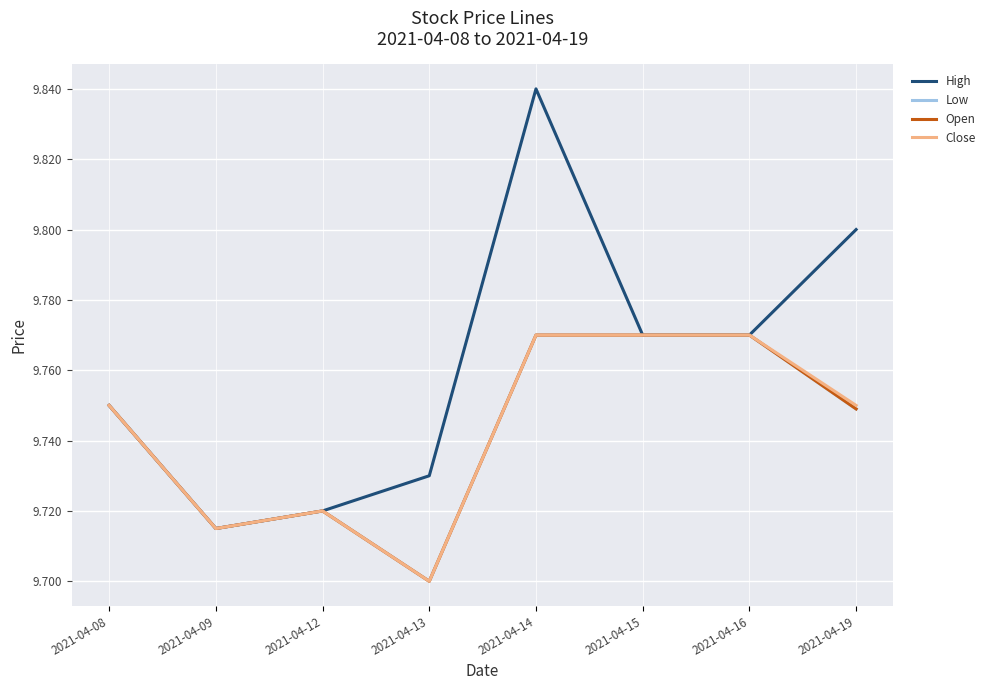

True or false: Low has more than 2 points higher than both neighbors.

False